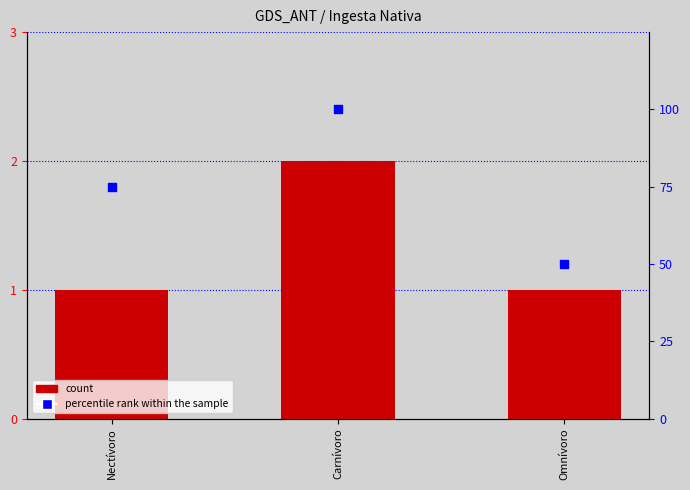

What is the total value across all series at Carnívoro?

102